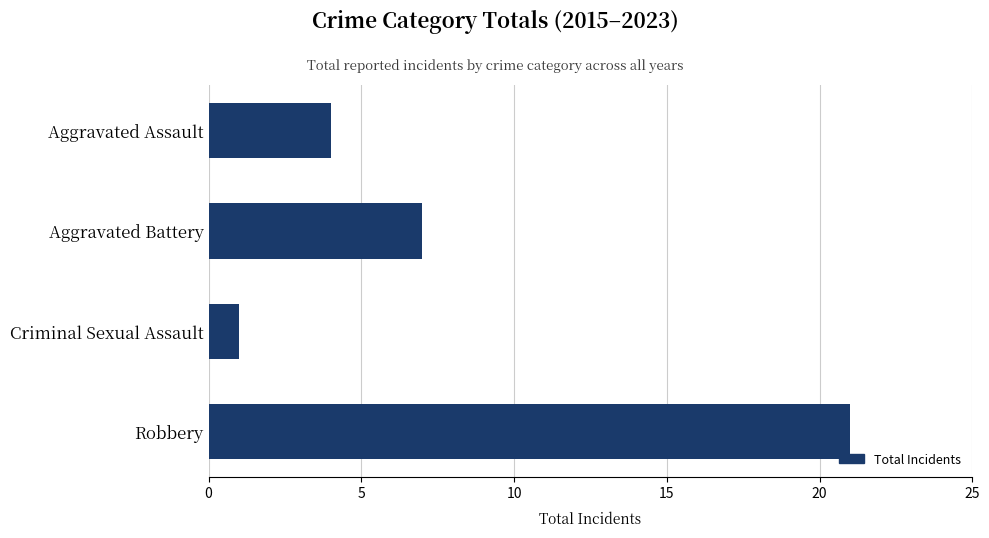

Reading top to bottom, what are all the values shown in this chart?

4	7	1	21